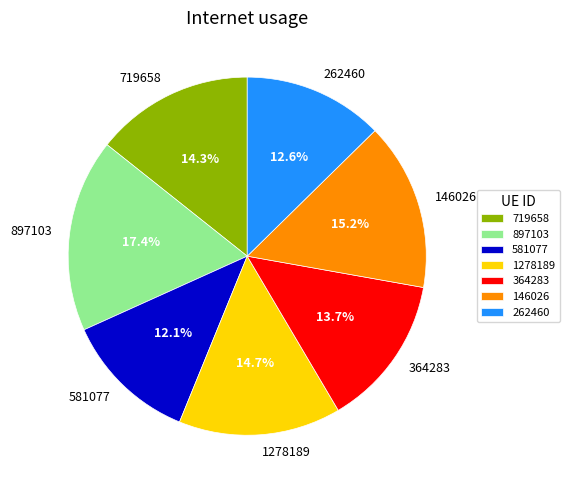

To the nearest percent, what is the combined percentage of 364283 and 146026?

29%